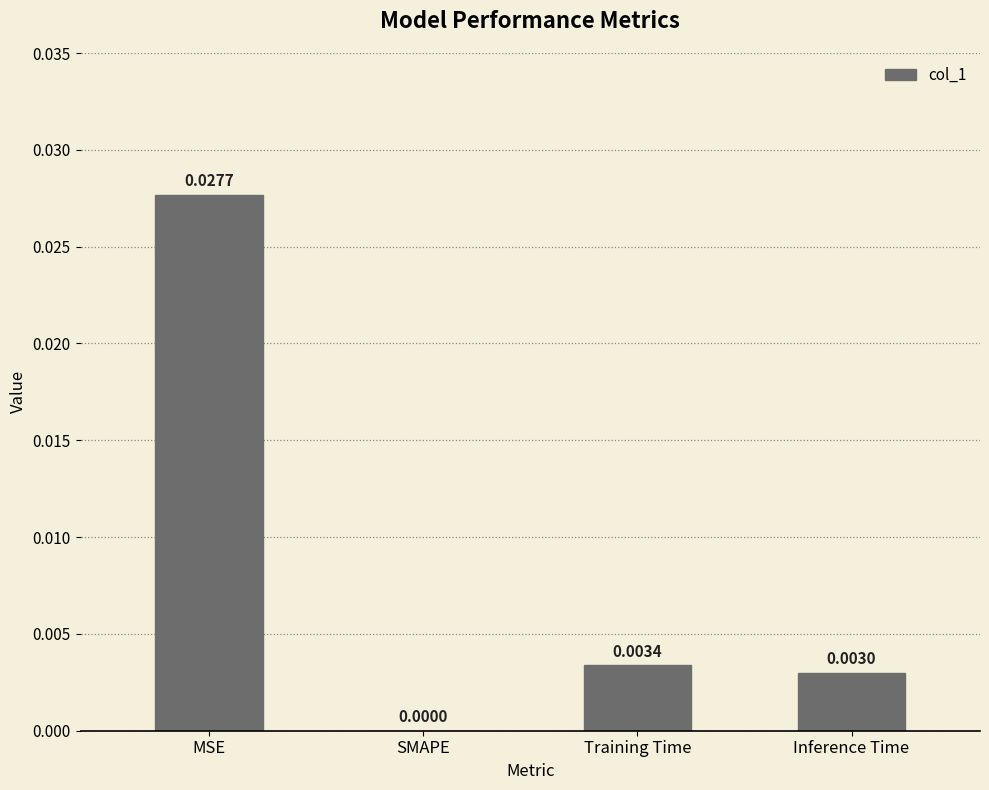

Which has a higher value, Inference Time or MSE?

MSE